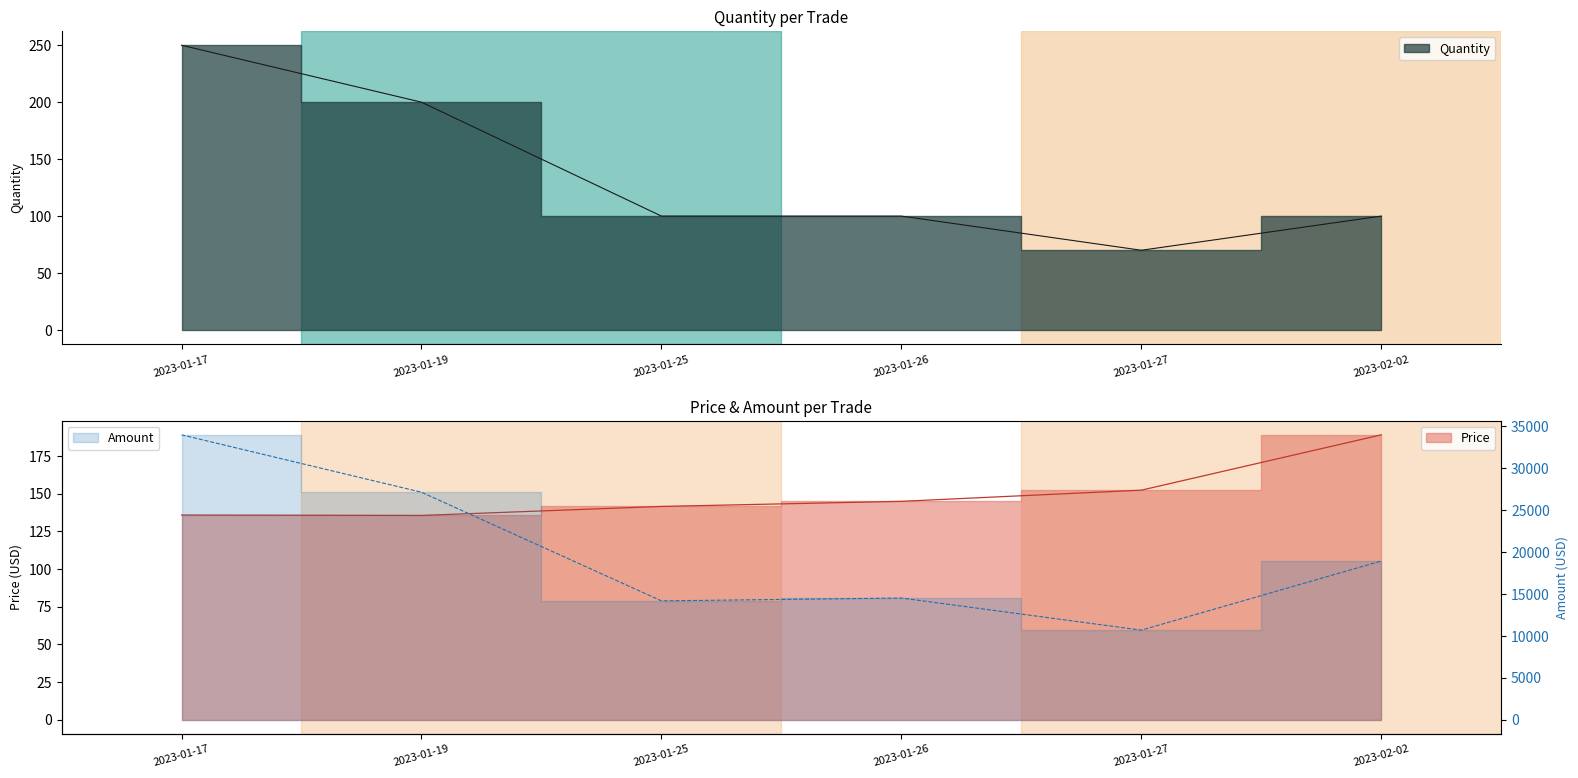

True or false: Amount has a value of 18902.9 at 2023-02-02.

True